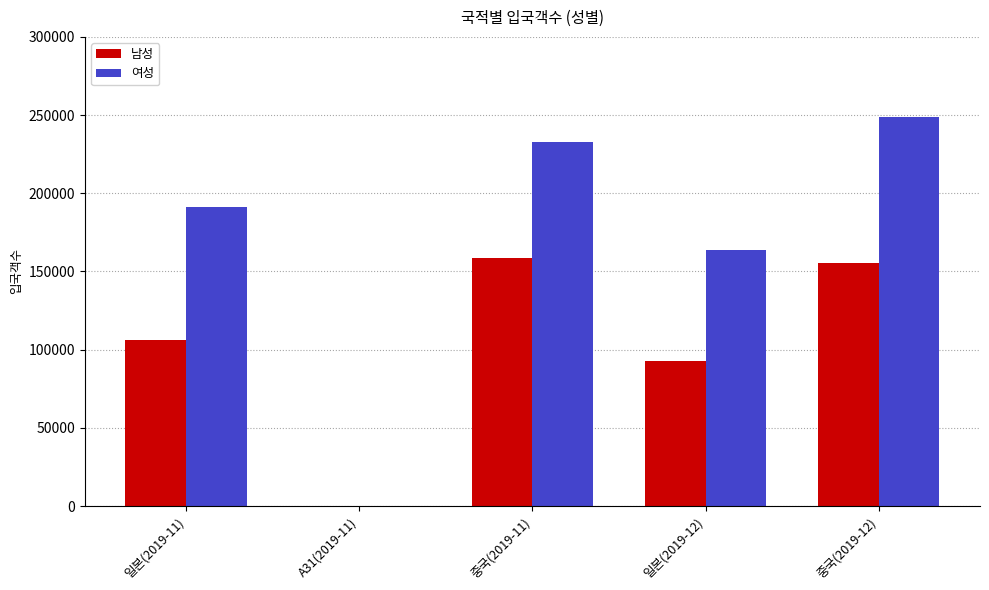

Where is 여성 nearest to the value 124532?

일본(2019-12)